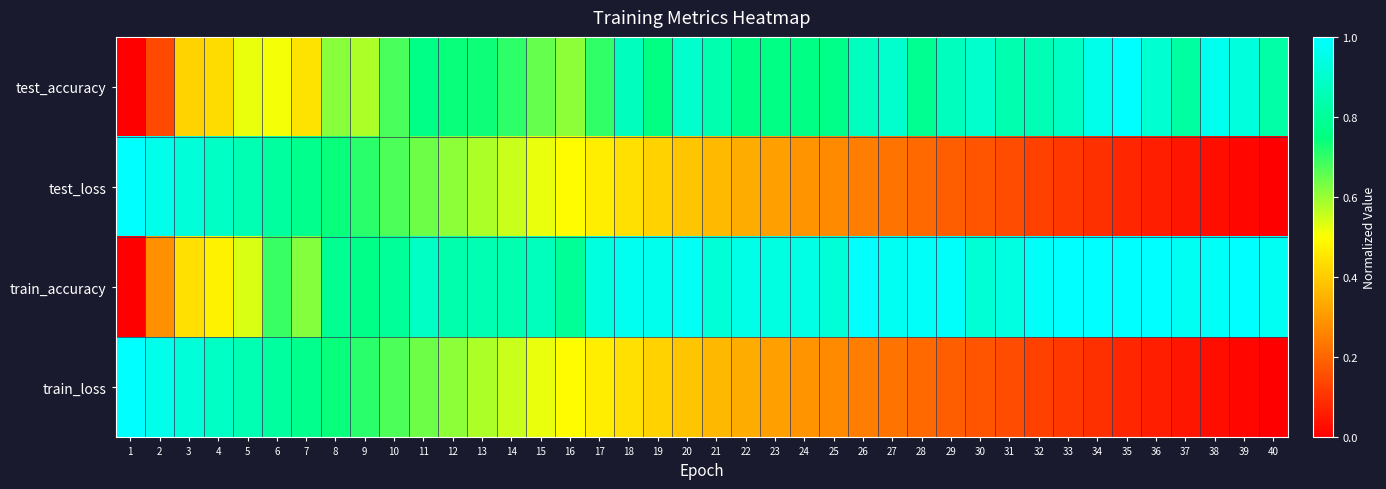

Reading right to left, extract all data points from this chart.

test_accuracy: 40=0.8	39=0.9	38=1.0	37=0.8	36=0.9	35=1.0	34=1.0	33=0.9	32=0.9	31=0.8	30=0.9	29=0.9	28=0.8	27=0.9	26=0.9	25=0.8	24=0.8	23=0.8	22=0.8	21=0.8	20=0.9	19=0.8	18=0.9	17=0.7	16=0.6	15=0.7	14=0.7	13=0.7	12=0.7	11=0.8	10=0.7	9=0.6	8=0.6	7=0.4	6=0.5	5=0.5	4=0.4	3=0.4	2=0.1	1=0.0
test_loss: 40=0.0	39=0.0	38=0.0	37=0.0	36=0.1	35=0.1	34=0.1	33=0.1	32=0.1	31=0.1	30=0.2	29=0.2	28=0.2	27=0.2	26=0.2	25=0.3	24=0.3	23=0.3	22=0.3	21=0.4	20=0.4	19=0.4	18=0.4	17=0.5	16=0.5	15=0.5	14=0.6	13=0.6	12=0.6	11=0.6	10=0.7	9=0.7	8=0.7	7=0.8	6=0.8	5=0.8	4=0.9	3=0.9	2=1.0	1=1.0
train_accuracy: 40=1.0	39=1.0	38=1.0	37=1.0	36=1.0	35=1.0	34=1.0	33=1.0	32=1.0	31=0.9	30=0.9	29=1.0	28=1.0	27=1.0	26=1.0	25=0.9	24=0.9	23=0.9	22=1.0	21=0.9	20=1.0	19=1.0	18=1.0	17=0.9	16=0.8	15=0.9	14=0.8	13=0.9	12=0.8	11=0.9	10=0.8	9=0.8	8=0.8	7=0.6	6=0.7	5=0.5	4=0.5	3=0.4	2=0.3	1=0.0
train_loss: 40=0.0	39=0.0	38=0.0	37=0.0	36=0.1	35=0.1	34=0.1	33=0.1	32=0.1	31=0.1	30=0.2	29=0.2	28=0.2	27=0.2	26=0.2	25=0.3	24=0.3	23=0.3	22=0.3	21=0.4	20=0.4	19=0.4	18=0.4	17=0.5	16=0.5	15=0.5	14=0.6	13=0.6	12=0.6	11=0.6	10=0.7	9=0.7	8=0.7	7=0.8	6=0.8	5=0.8	4=0.9	3=0.9	2=1.0	1=1.0